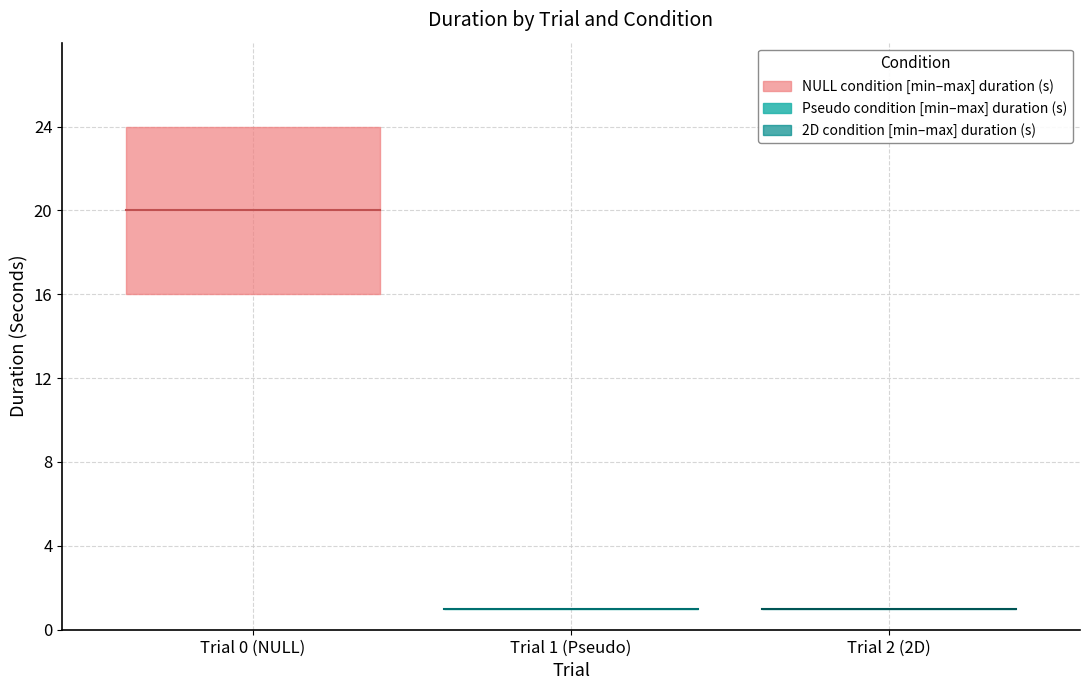

Between 2 and 1, which is larger?

2